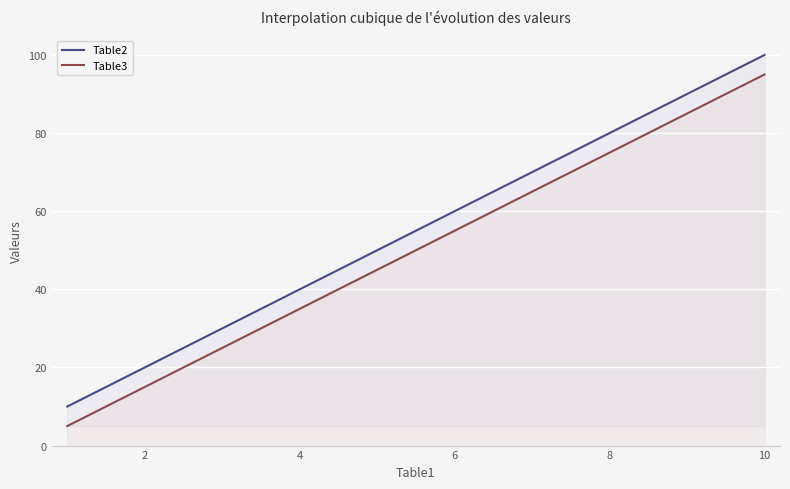

Rank the series by their average value, from lowest to highest.

Table3, Table2